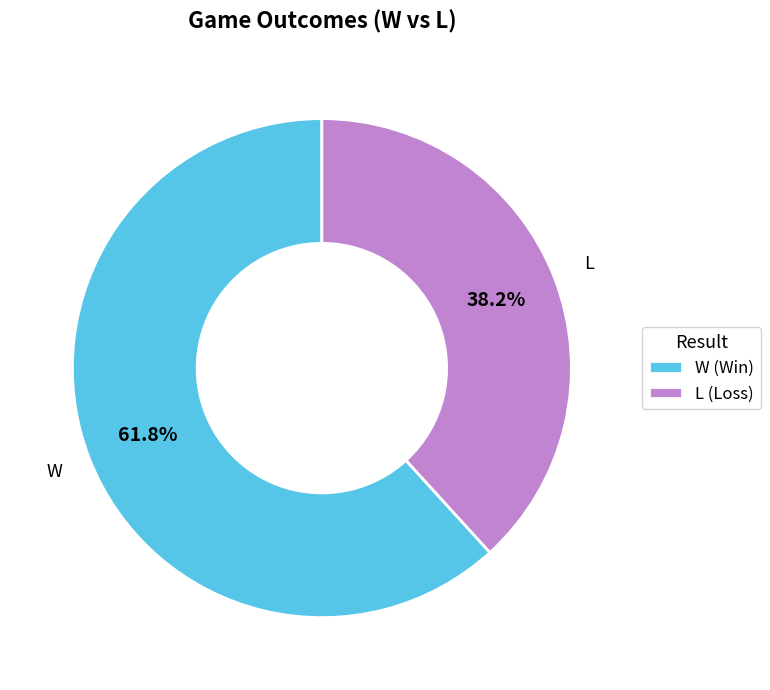

Rank the categories by value from highest to lowest.

W, L